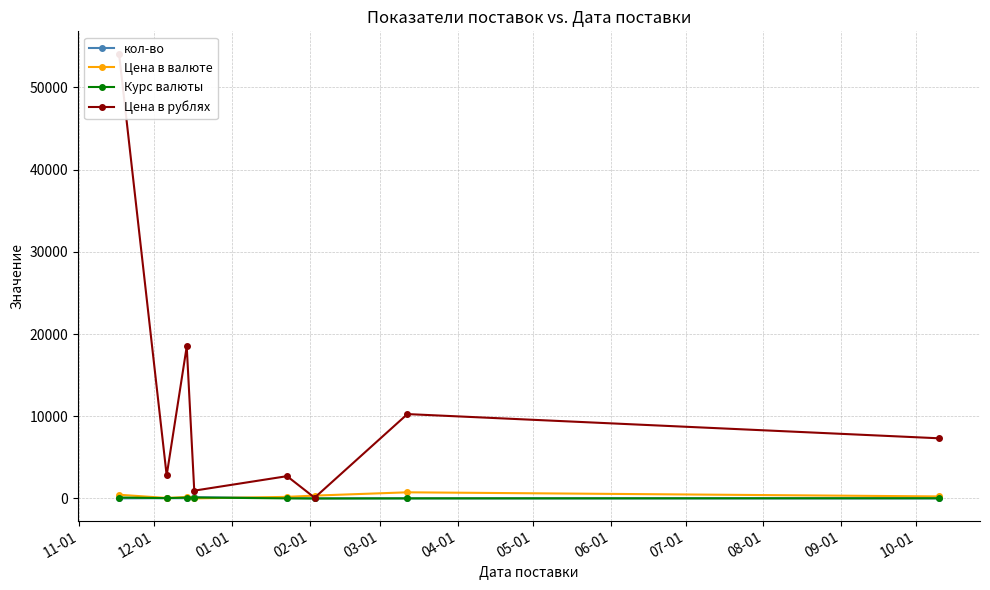

Reading left to right, list all the values displayed in this chart.

кол-во: 14.0	38.0	32.0	150.0	57.0	7.0	12.0	8.0
Цена в валюте: 455.0	65.0	180.0	8.0	197.0	350.0	750.0	250.0
Курс валюты: 119.0	43.1	102.7	119.2	13.8	0.3	13.7	29.3
Цена в рублях: 54126.8	2799.6	18493.2	953.4	2714.7	94.5	10267.5	7322.5